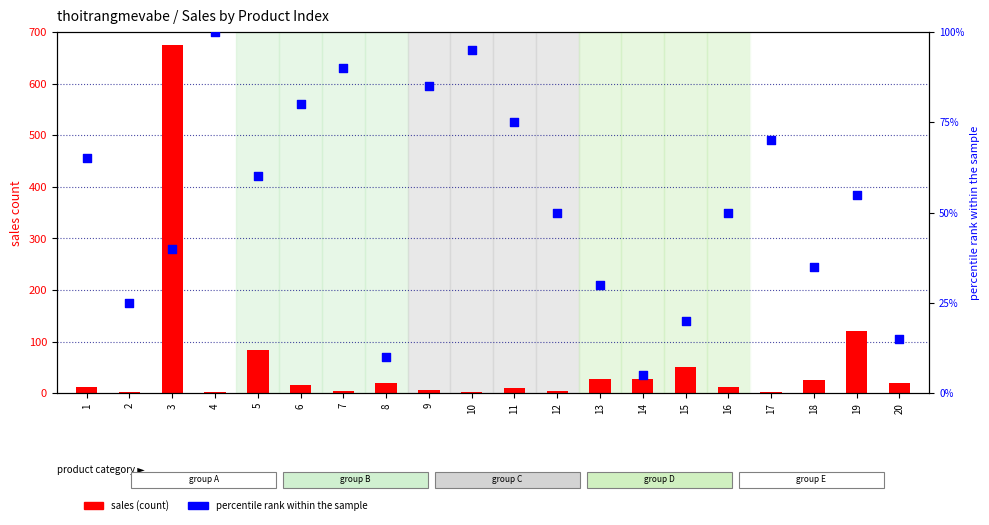

Which series contains the highest Y value?

sales